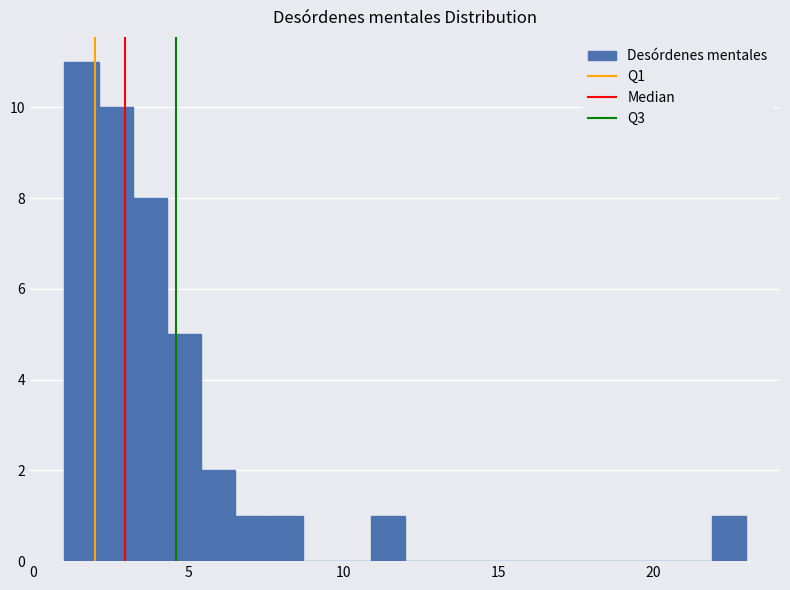

Around what value on the x-axis is the tallest bar? Give the approximate position of its centre, as read against the axis.

1.5